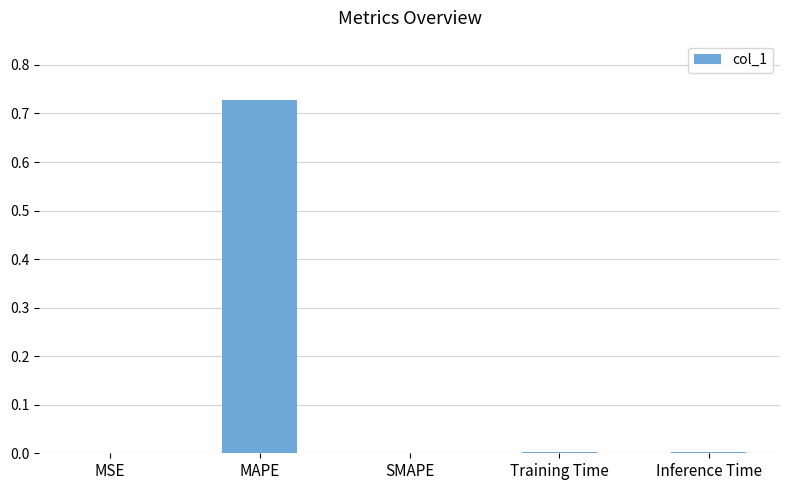

True or false: the data shows -0.4 at SMAPE.

False